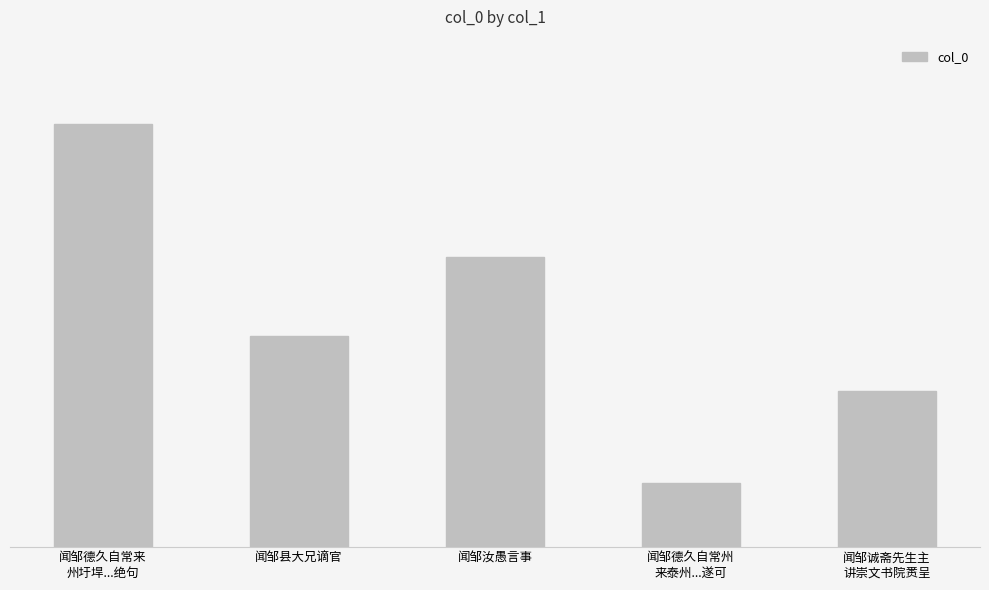

Reading right to left, list all the values displayed in this chart.

362854	149454	673049	489274	980019